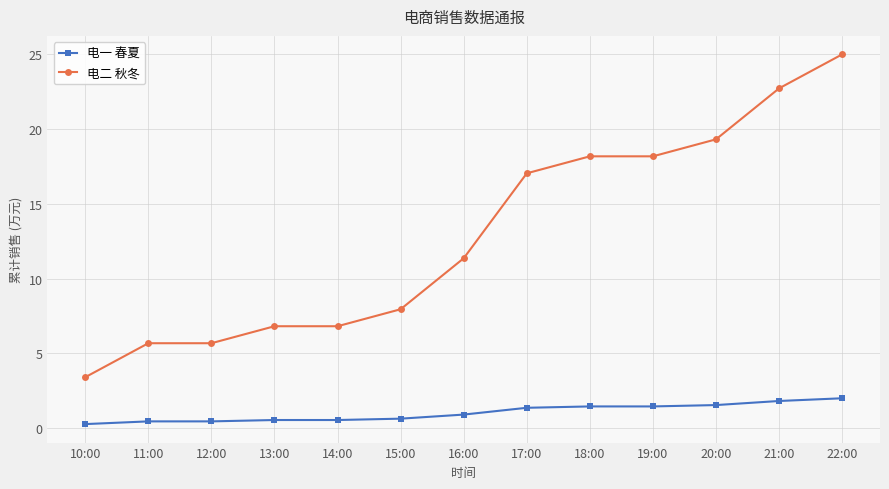

What are all the series names shown in the legend?

电一 春夏, 电二 秋冬